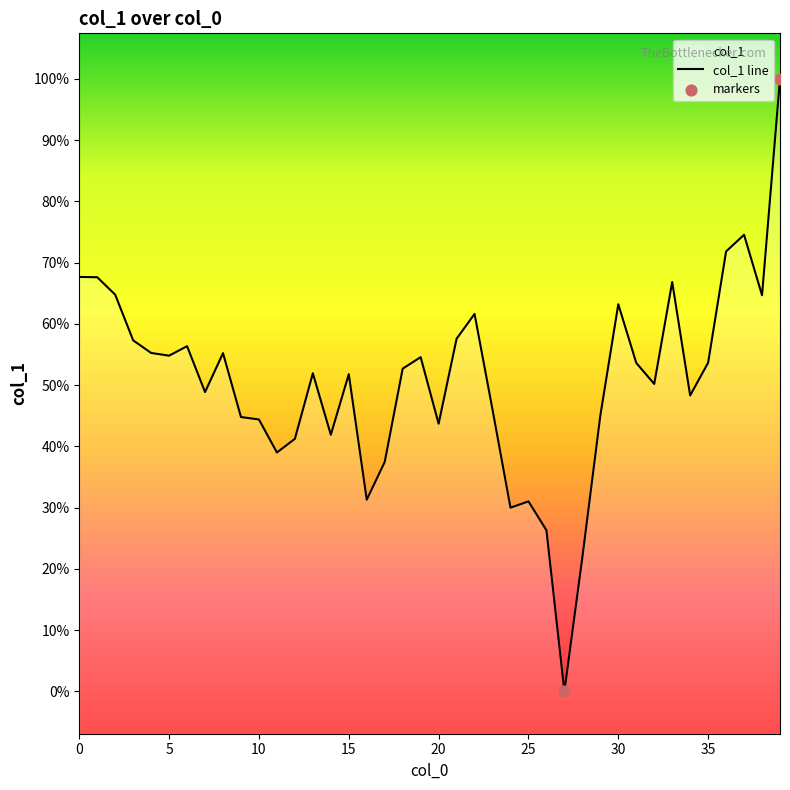

What is the change in value from 11 to 31?

+10062.7